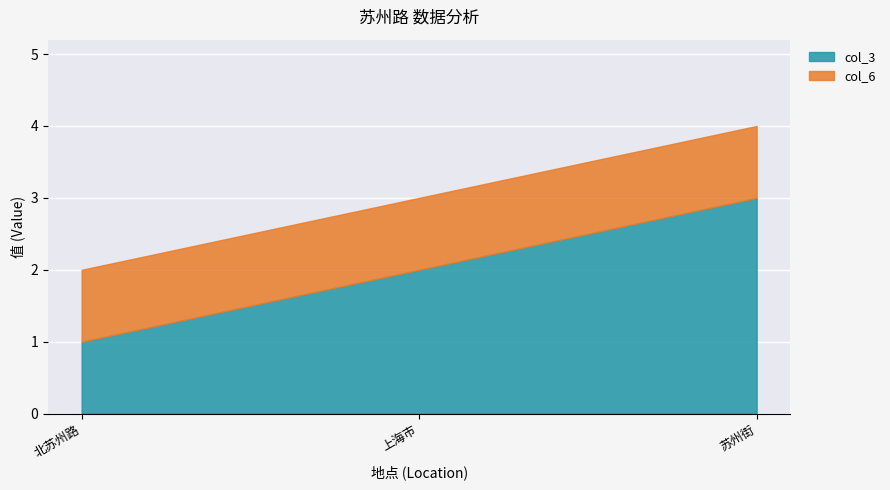

What position from the right is 上海市?

2